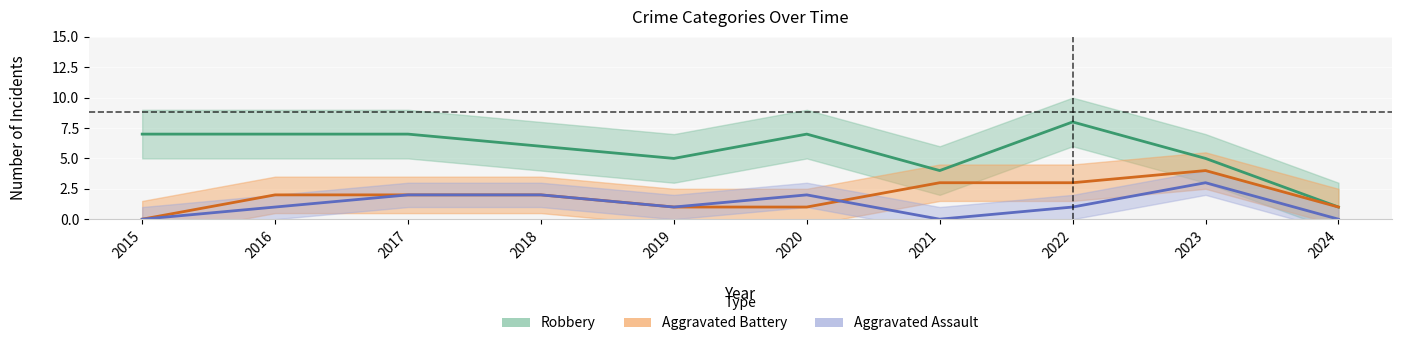

True or false: Aggravated Assault has a value of 0 at 2015.

True